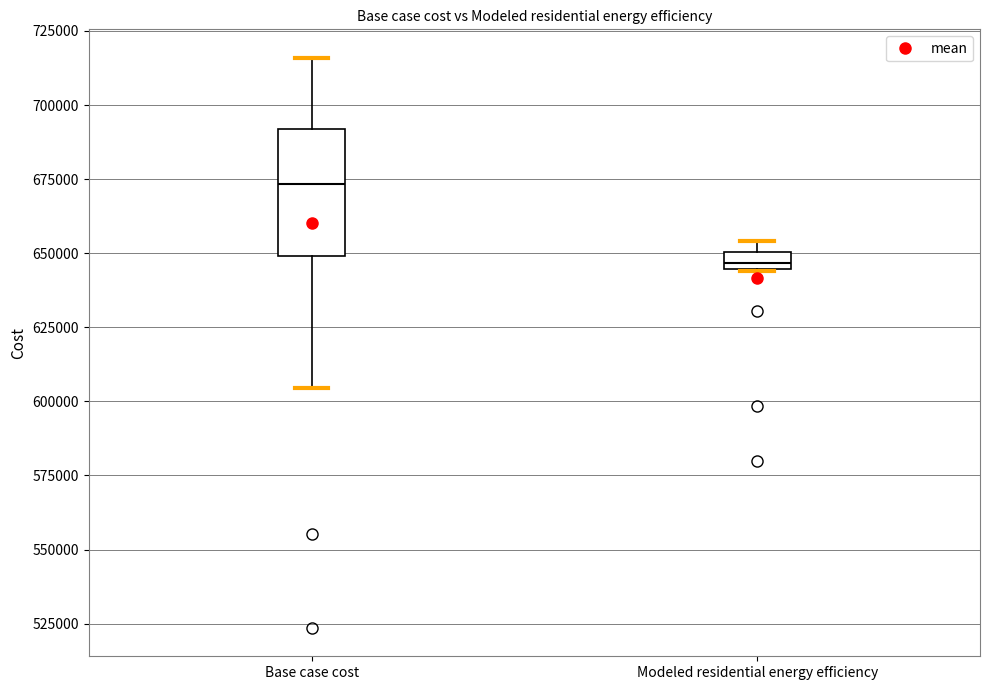

Where is the upper edge of the box for Modeled residential energy efficiency on the y-axis? The values are not printed on the chart, so give them approximately, as read against the axis.

650000